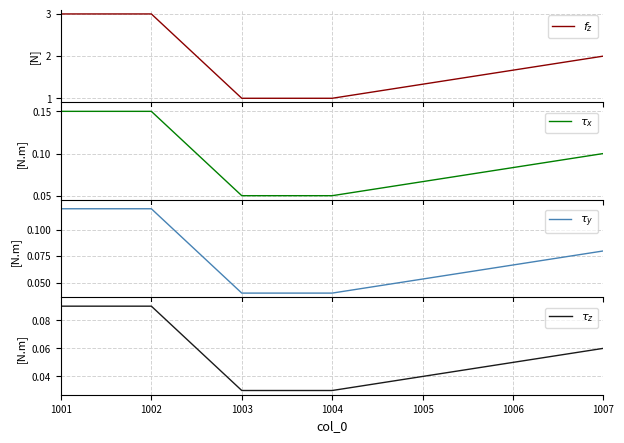

True or false: $f_z$ and $\tau_x$ intersect in this chart.

False